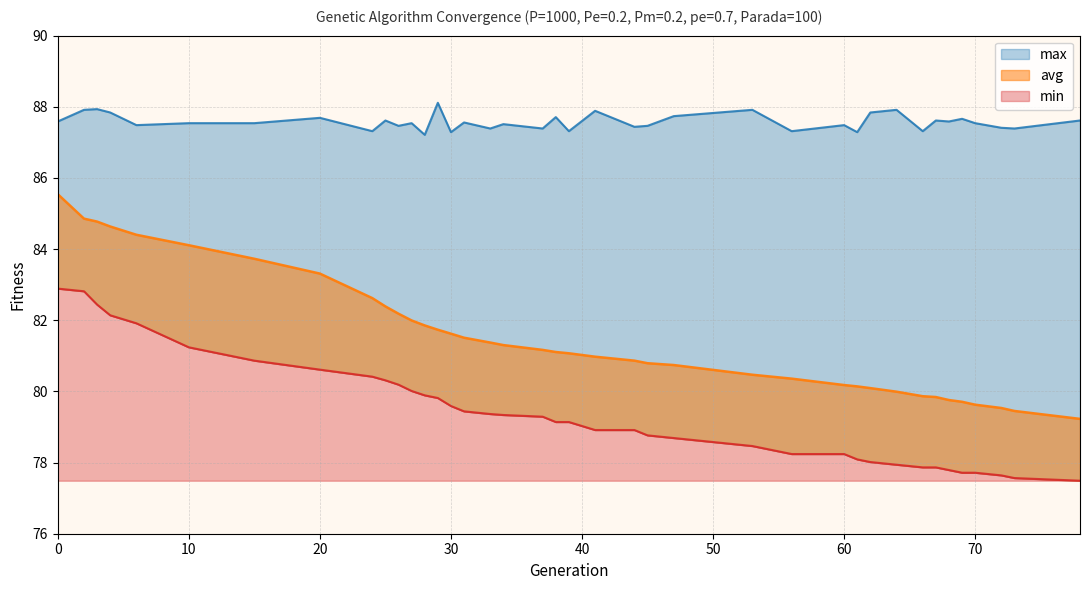

What is the minimum value shown in the chart?

77.5